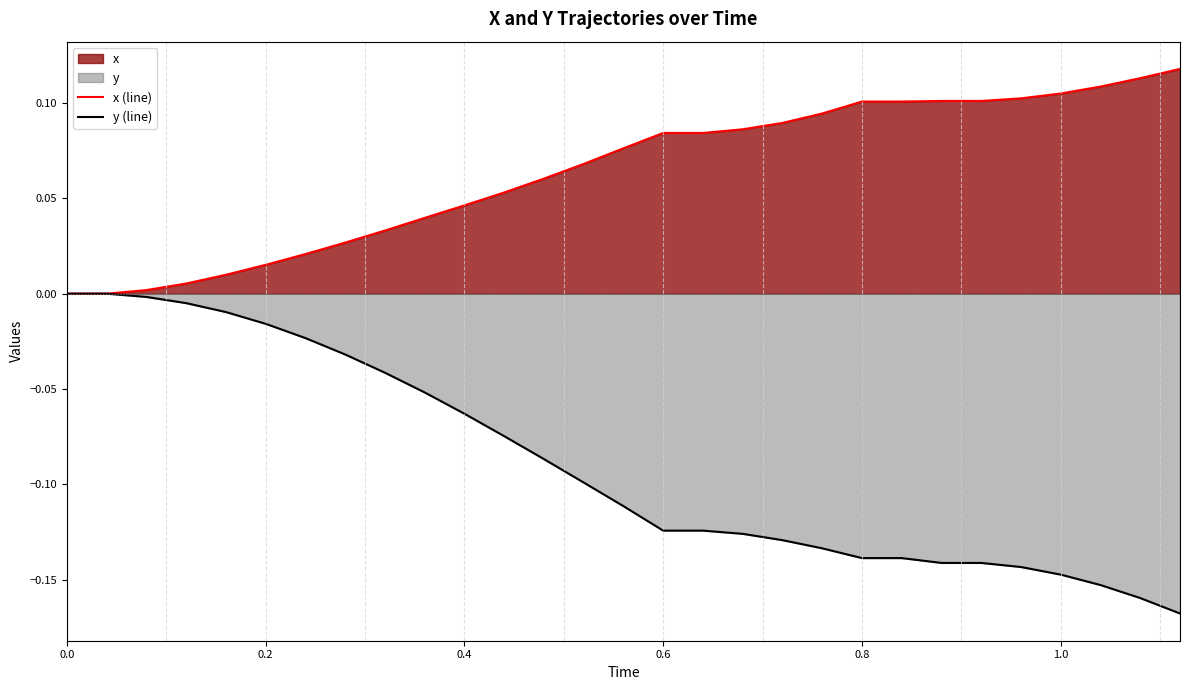

Rank the series by their average value, from highest to lowest.

x (line), y (line)